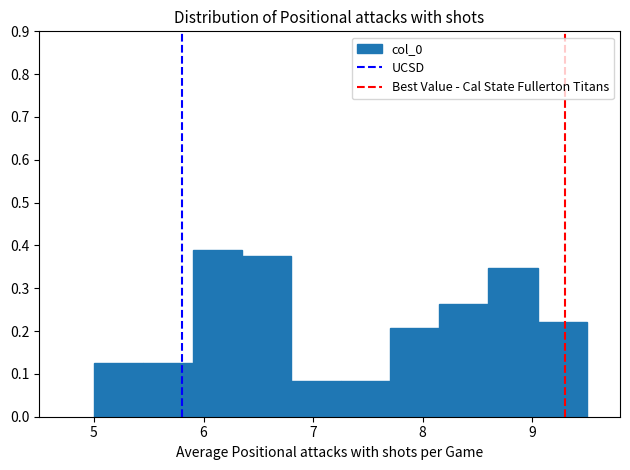

Reading left to right, transcribe this chart: for each bar, give the range it covers on the x-axis and its height. Neither the bar edges nor the heights are printed on the chart, so give them approximately, as read against the axes.

5.00 to 5.45: 0.13
5.45 to 5.90: 0.13
5.90 to 6.35: 0.39
6.35 to 6.80: 0.38
6.80 to 7.25: 0.08
7.25 to 7.70: 0.08
7.70 to 8.15: 0.21
8.15 to 8.60: 0.26
8.60 to 9.05: 0.35
9.05 to 9.50: 0.22